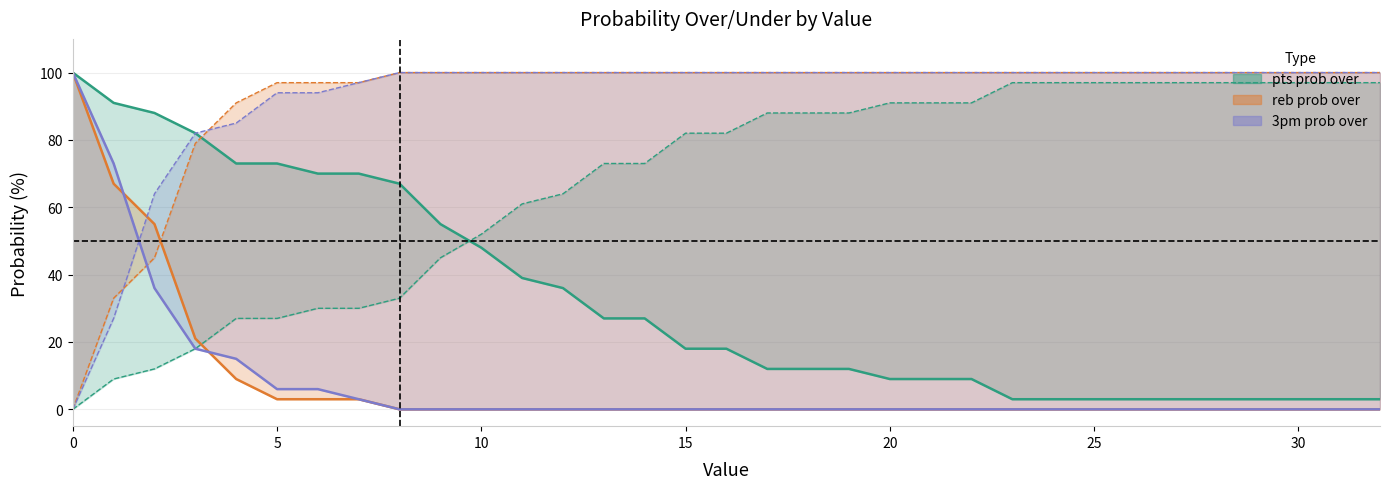

The value of reb prob over at 13 is 156. True or false?

False